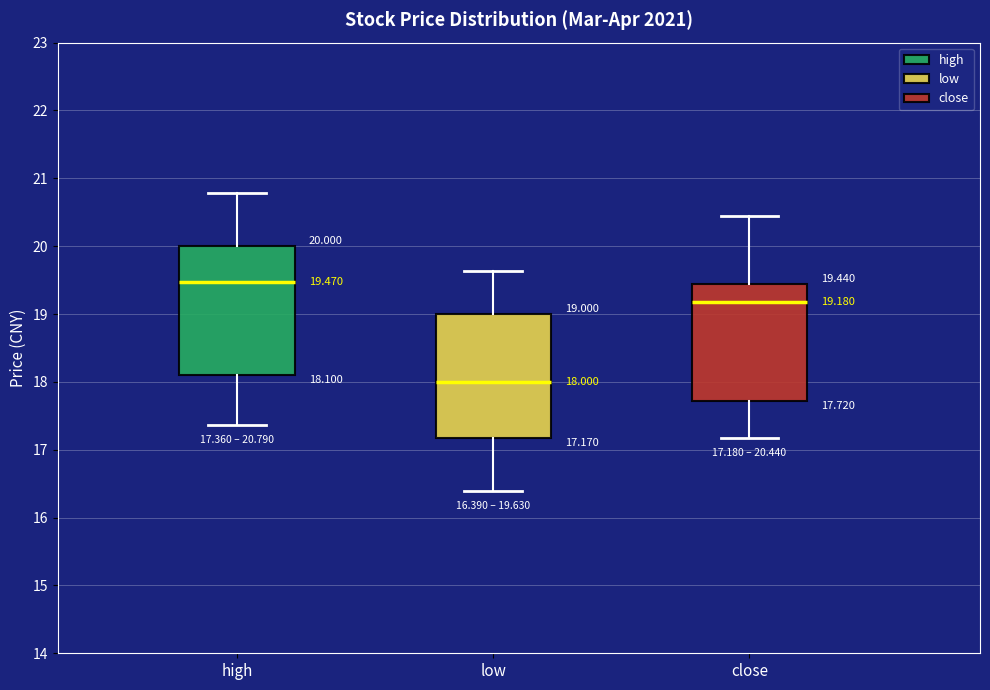

Which box has the lowest median line?

low